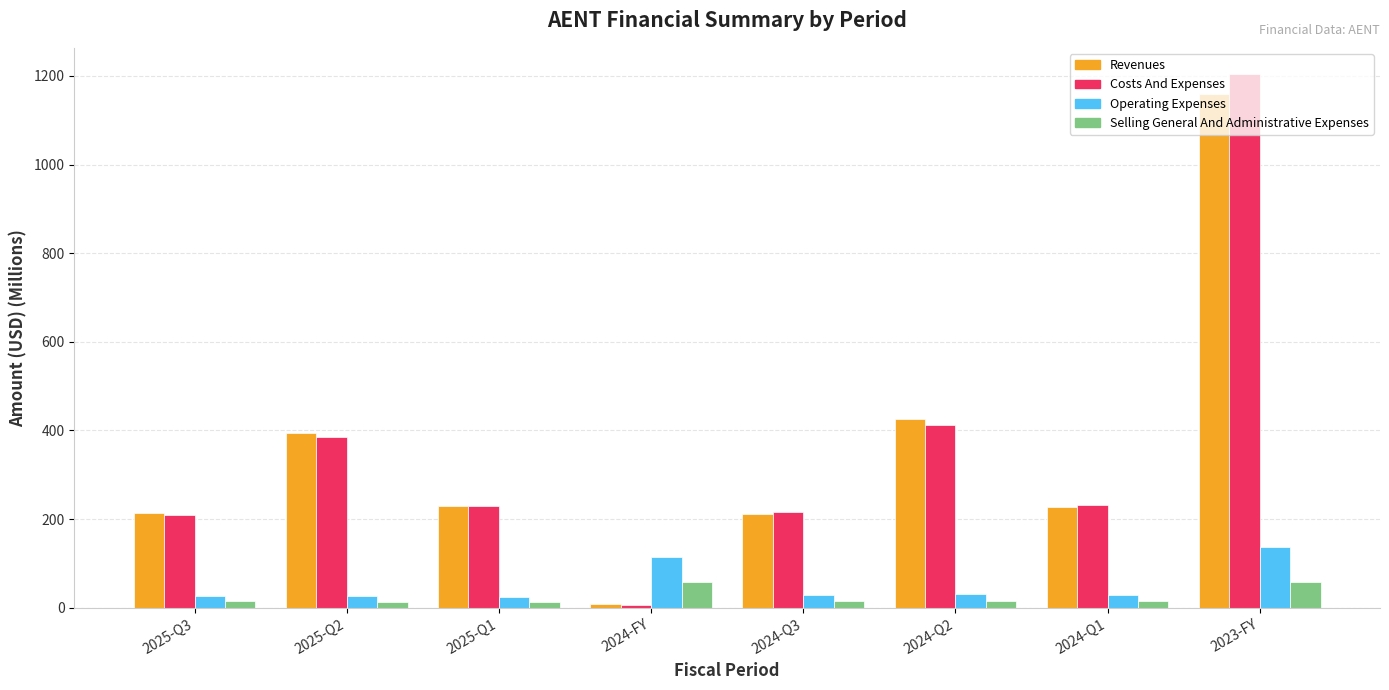

What is the sum of all Costs And Expenses values?

2893.4